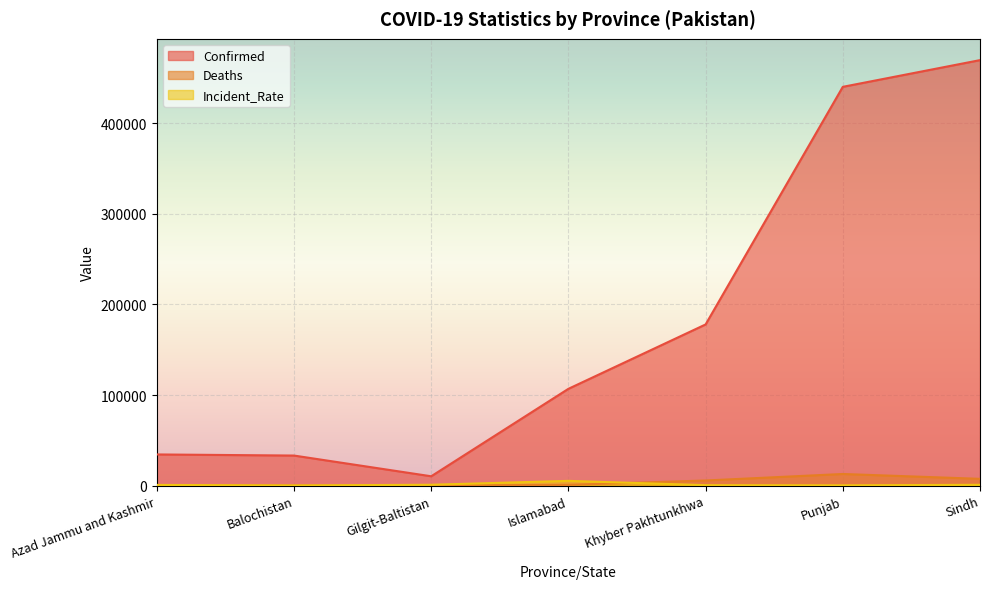

What is the label of the 3rd point from the right?

Khyber Pakhtunkhwa